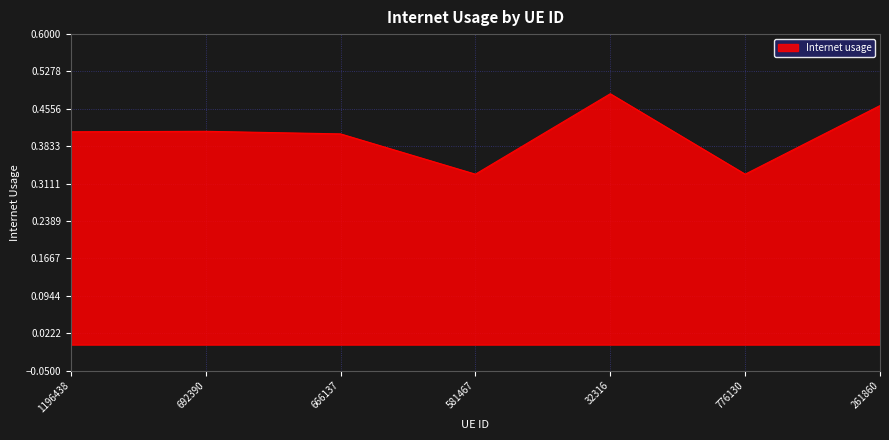

How many interior local peaks (higher than both neighbors) does the data have?

2